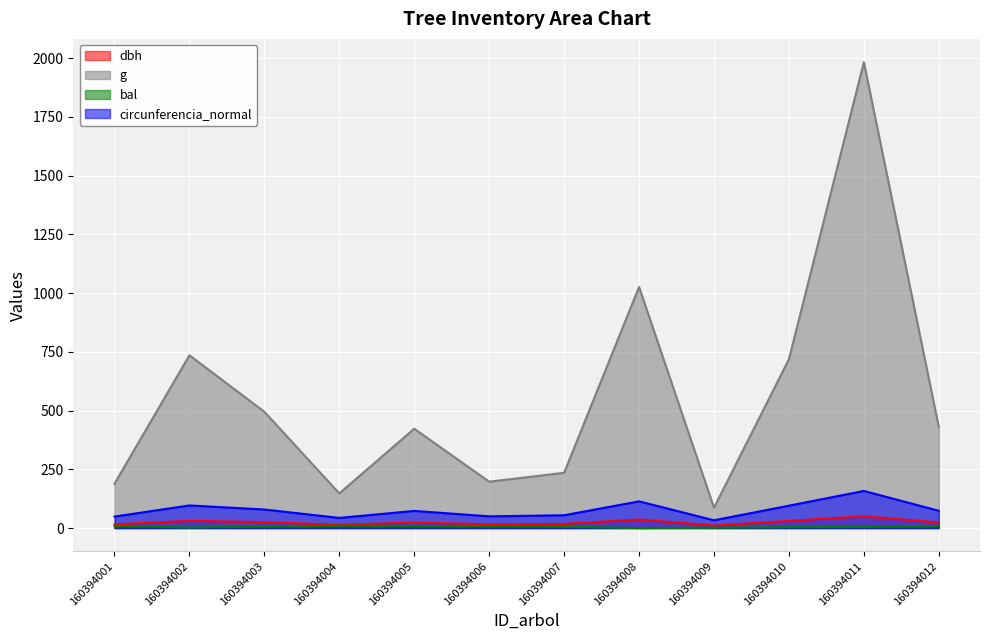

At how many categories does at least one series exceed 1491?

1